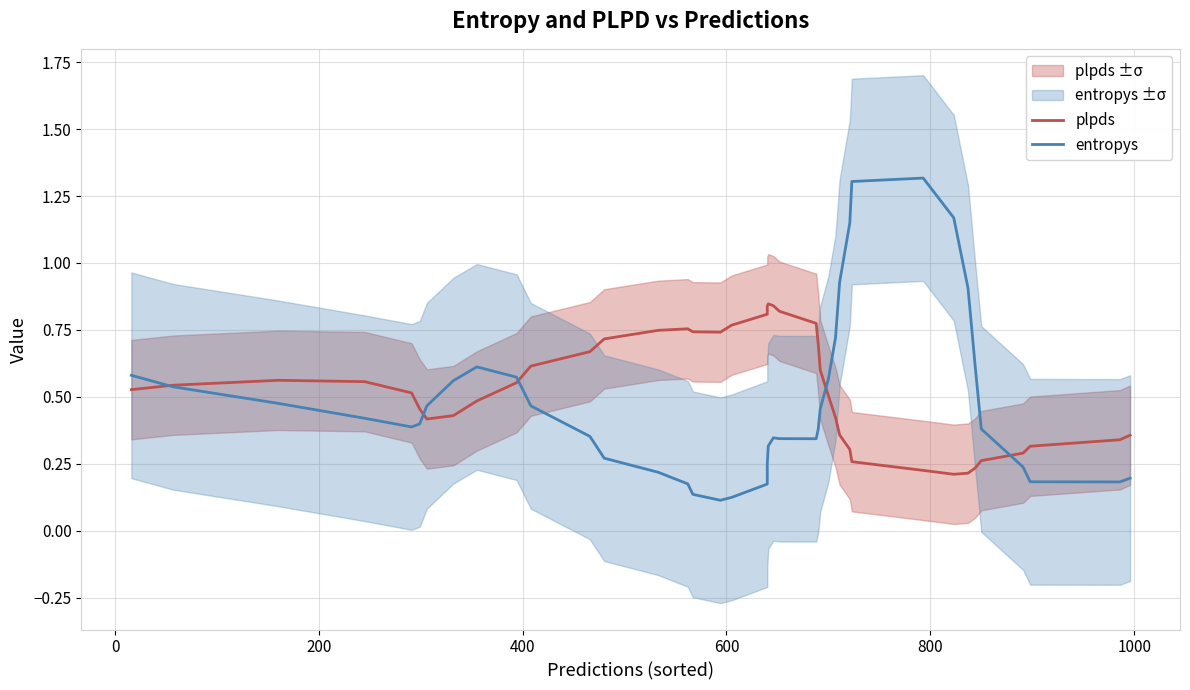

After their last crossing, which series has the higher values: entropys or plpds?

plpds